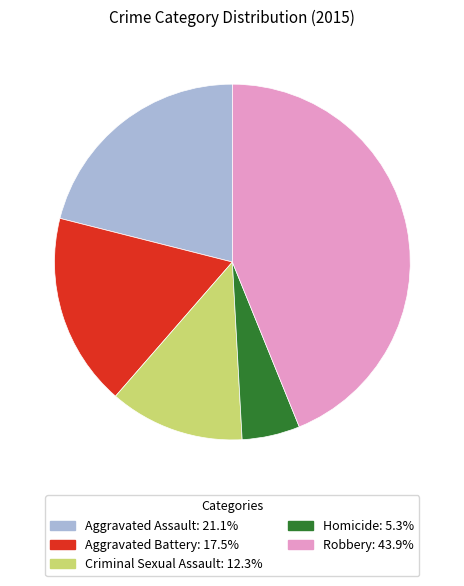

Is it true that Criminal Sexual Assault is 1% of the pie?

False